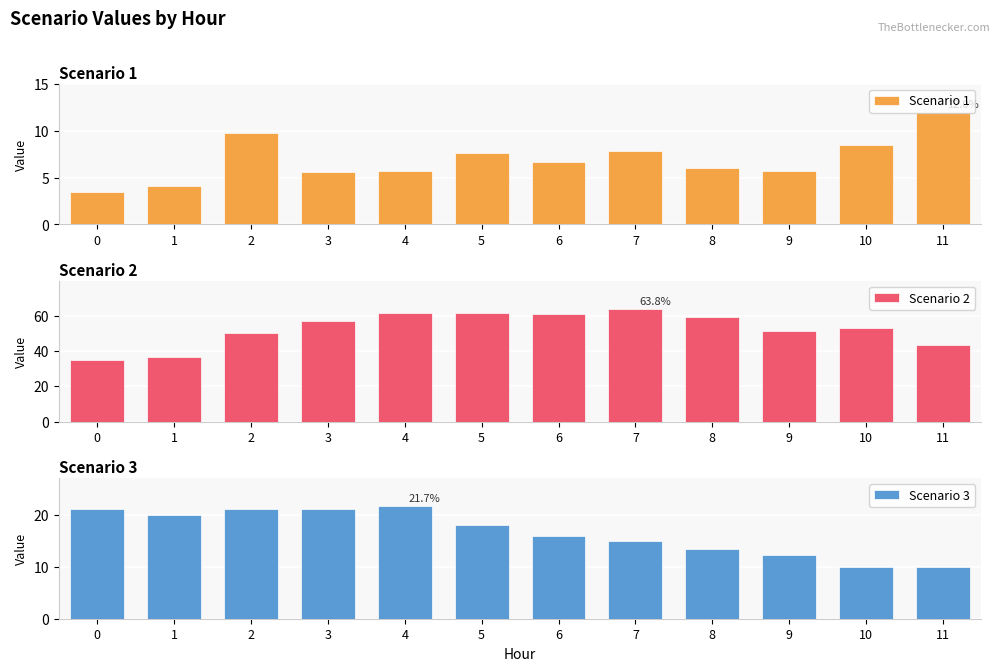

The Scenario 3 series shows 21.0 at 0. True or false?

True